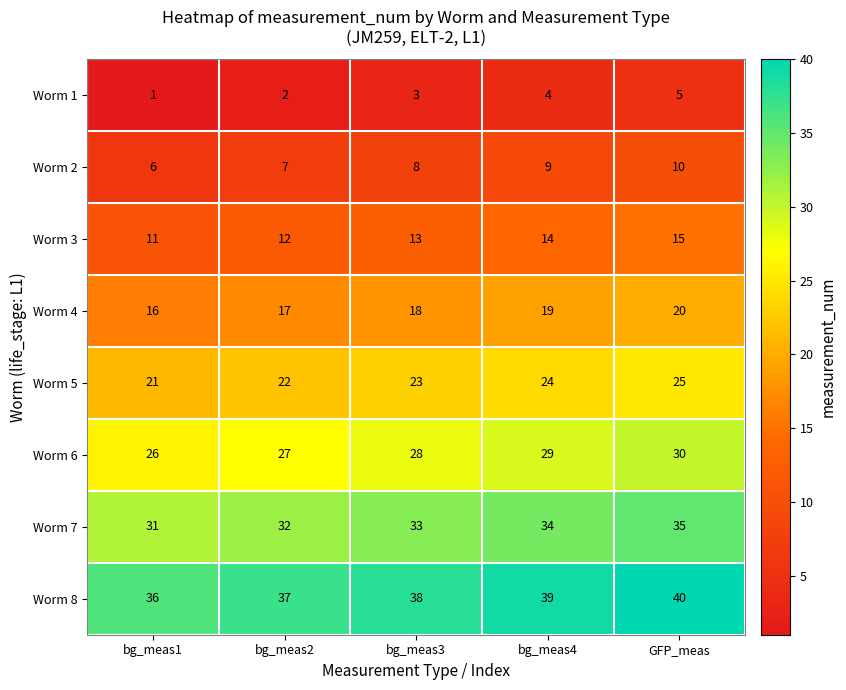

At how many categories does at least one series exceed 29?

5